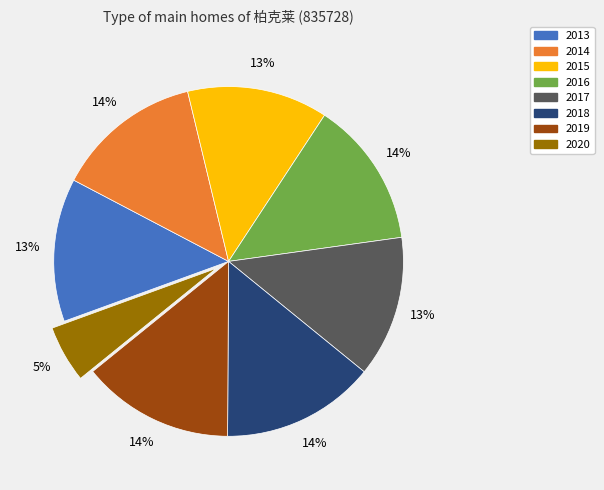

Combined, do 2019 and 2014 account for over 50%?

No